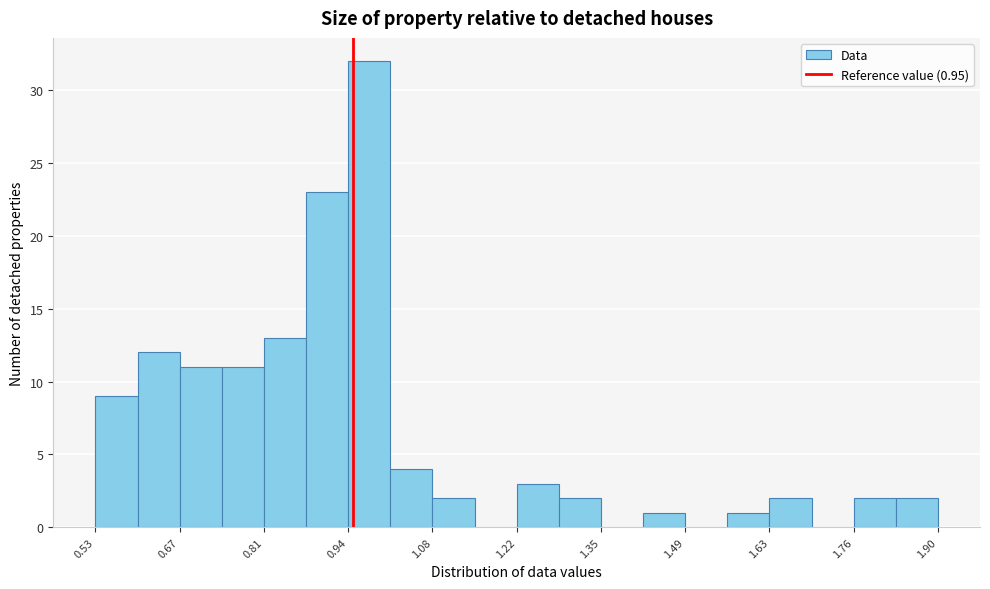

Read against the x-axis, roughly where is the centre of the tallest bar?

0.98